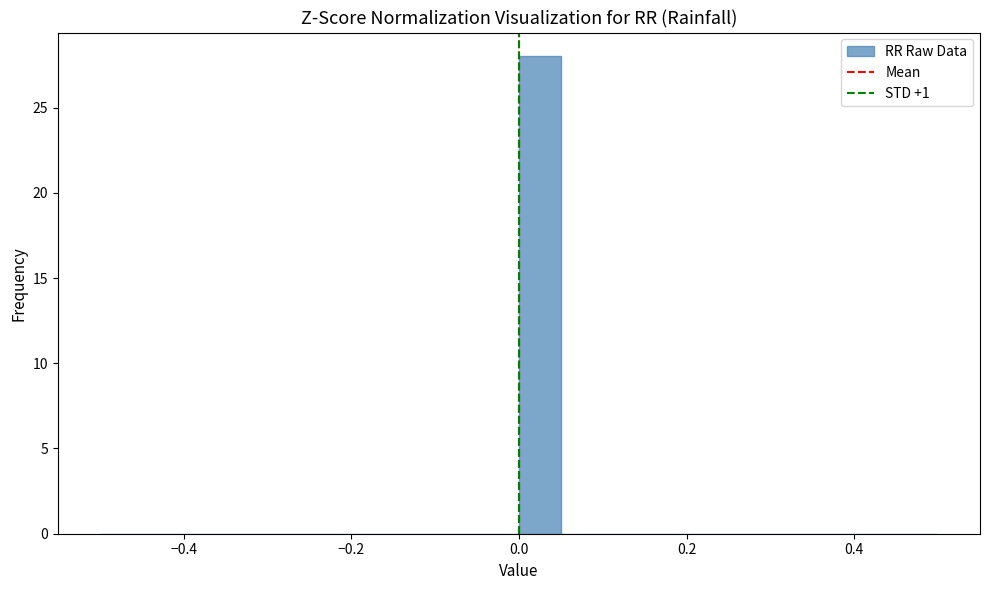

Read against the x-axis, roughly where is the centre of the tallest bar?

0.02